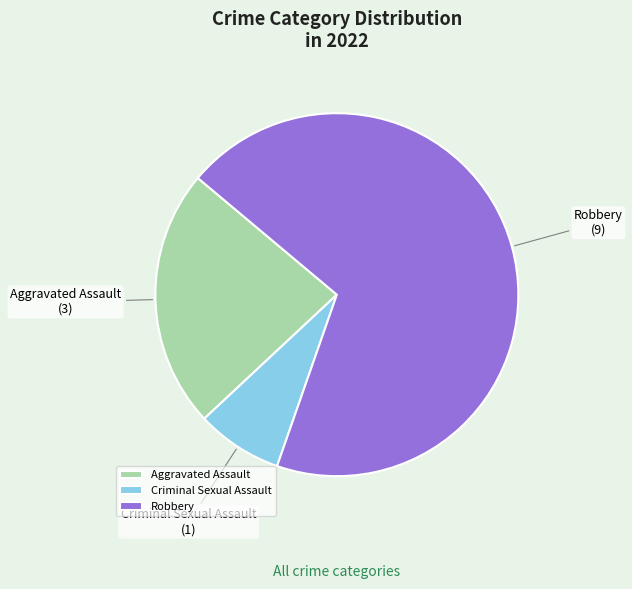

Between Robbery and Aggravated Assault, which is larger?

Robbery